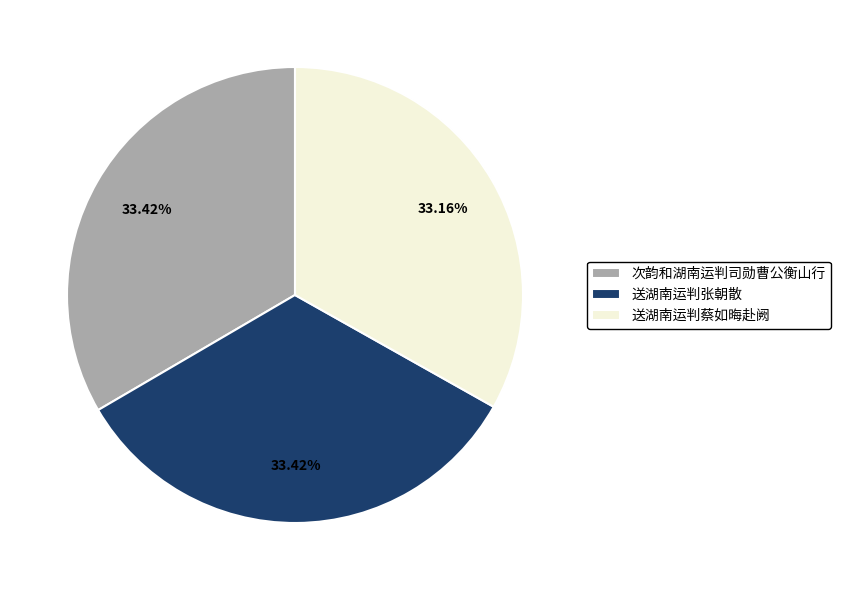

Is it true that 送湖南运判蔡如晦赴阙 is 33% of the pie?

True